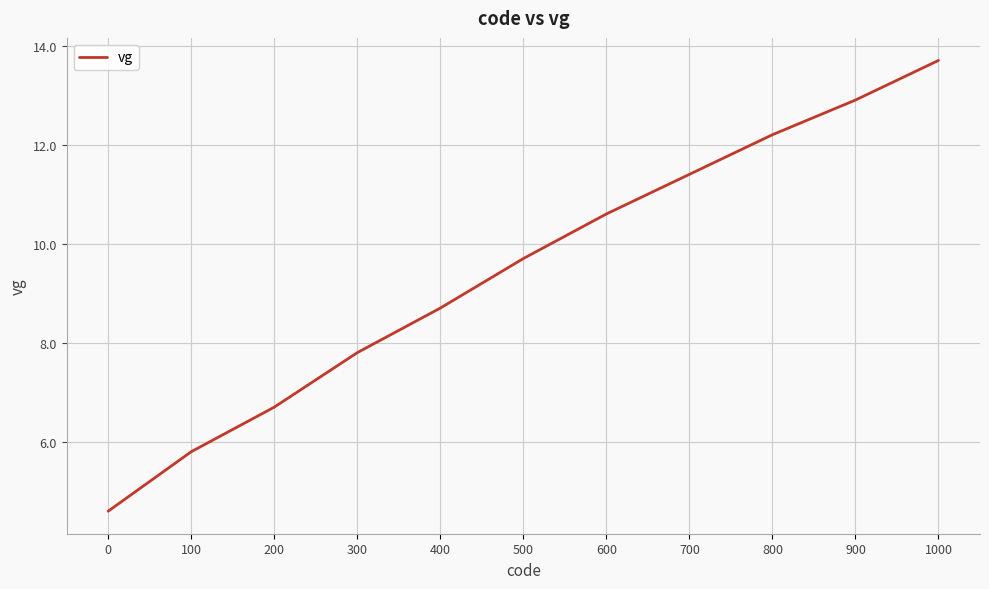

What is the average value?

9.5